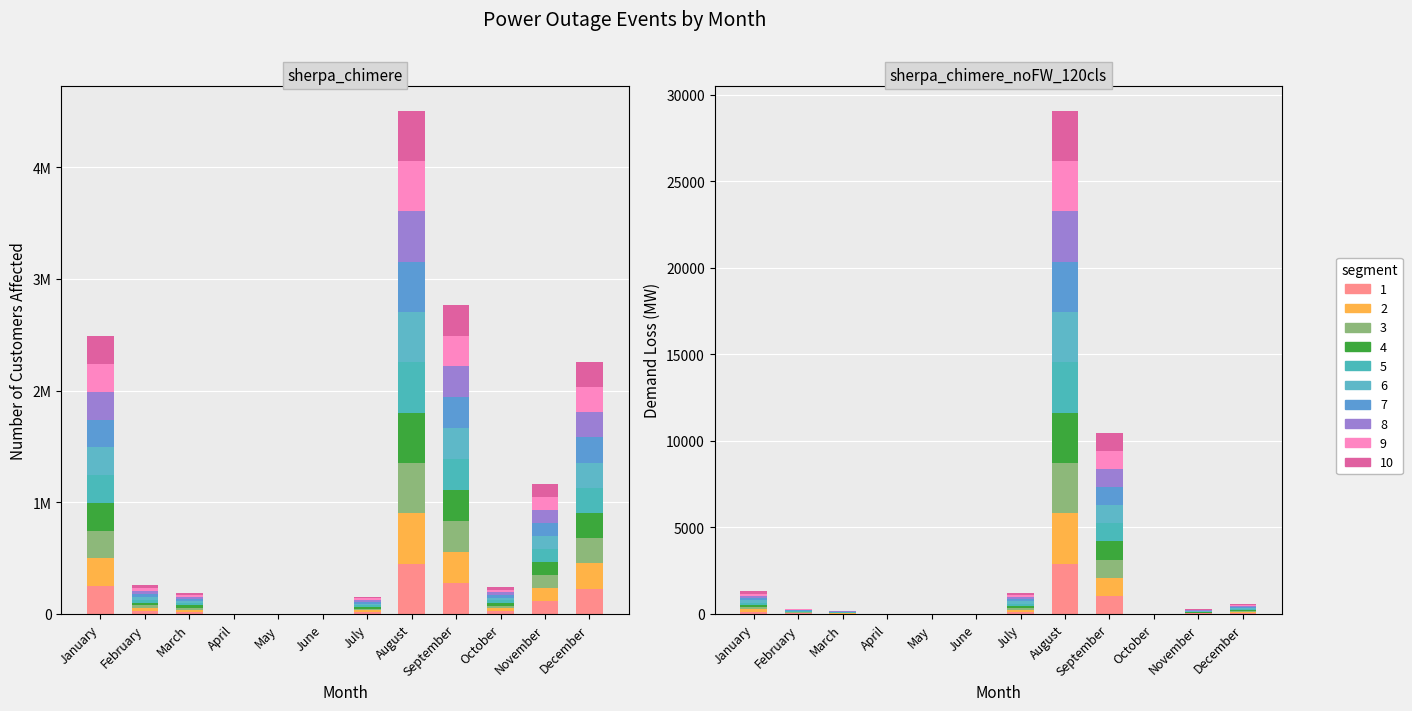

How many bars are there in each group?

2